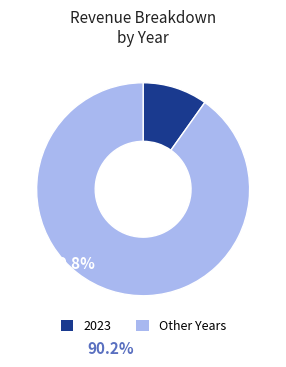

Is it true that Other Years is 90% of the pie?

True